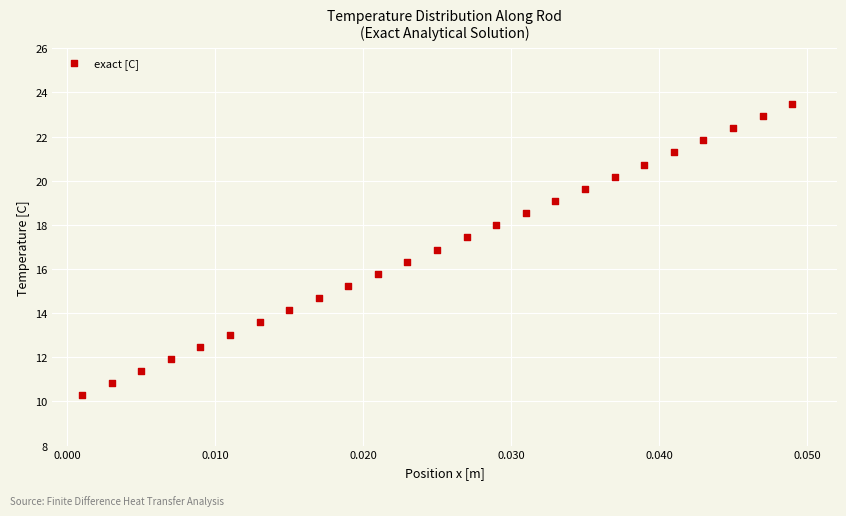

What is the range of Y values (max minus min)?

13.2